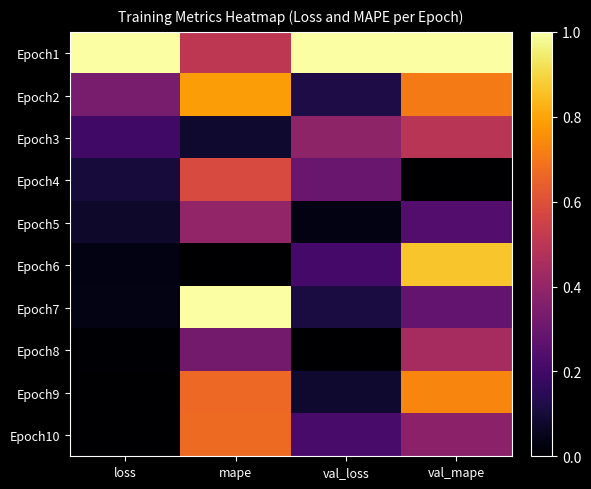

Reading left to right, extract all data points from this chart.

Epoch1: loss=1.0	mape=0.5	val_loss=1.0	val_mape=1.0
Epoch2: loss=0.3	mape=0.8	val_loss=0.1	val_mape=0.7
Epoch3: loss=0.2	mape=0.1	val_loss=0.4	val_mape=0.5
Epoch4: loss=0.1	mape=0.6	val_loss=0.3	val_mape=0.0
Epoch5: loss=0.1	mape=0.4	val_loss=0.0	val_mape=0.2
Epoch6: loss=0.0	mape=0.0	val_loss=0.2	val_mape=0.9
Epoch7: loss=0.0	mape=1.0	val_loss=0.1	val_mape=0.3
Epoch8: loss=0.0	mape=0.3	val_loss=0.0	val_mape=0.4
Epoch9: loss=0.0	mape=0.7	val_loss=0.1	val_mape=0.7
Epoch10: loss=0.0	mape=0.7	val_loss=0.2	val_mape=0.4